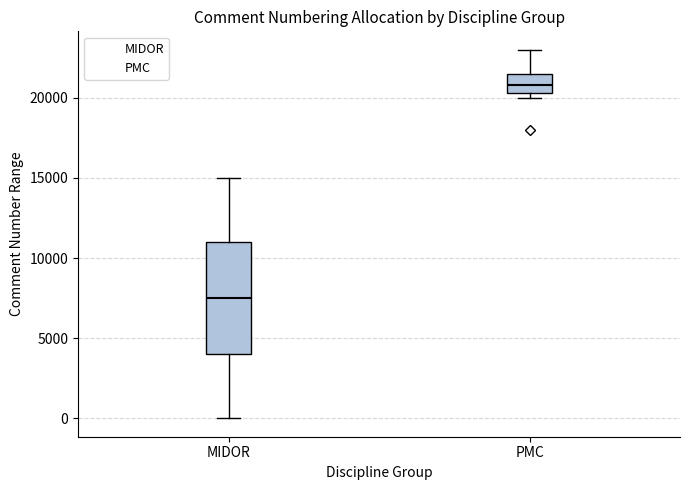

Which box has the highest median line?

PMC